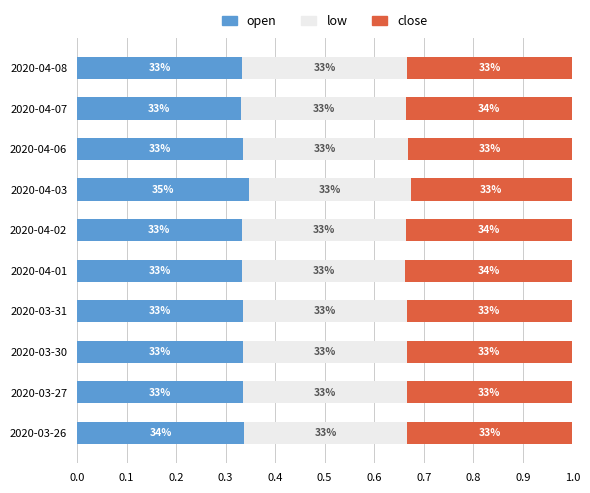

List the series in order of their overall mean, lowest first.

low, close, open